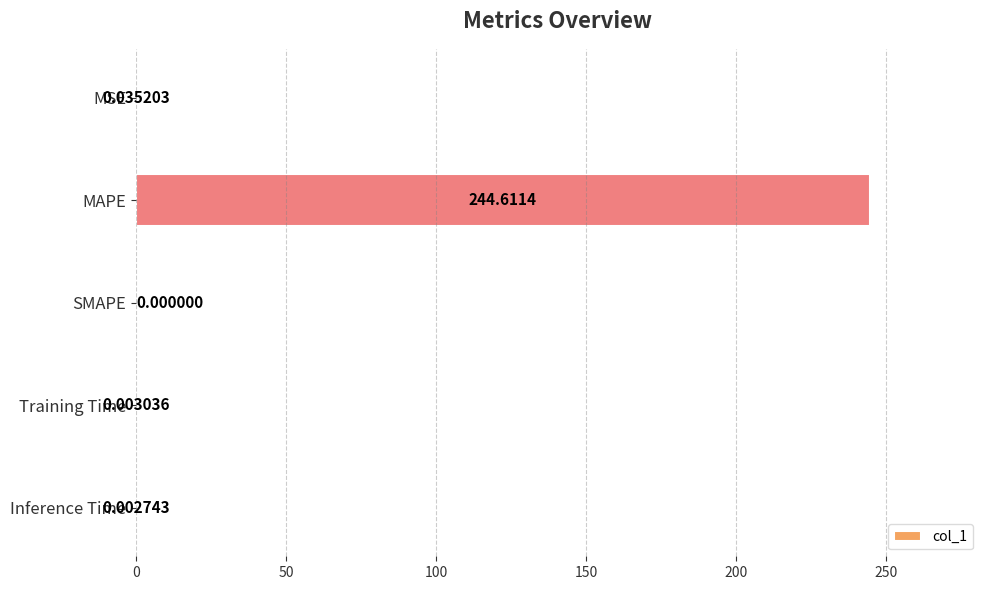

How many data points are above 0?

4